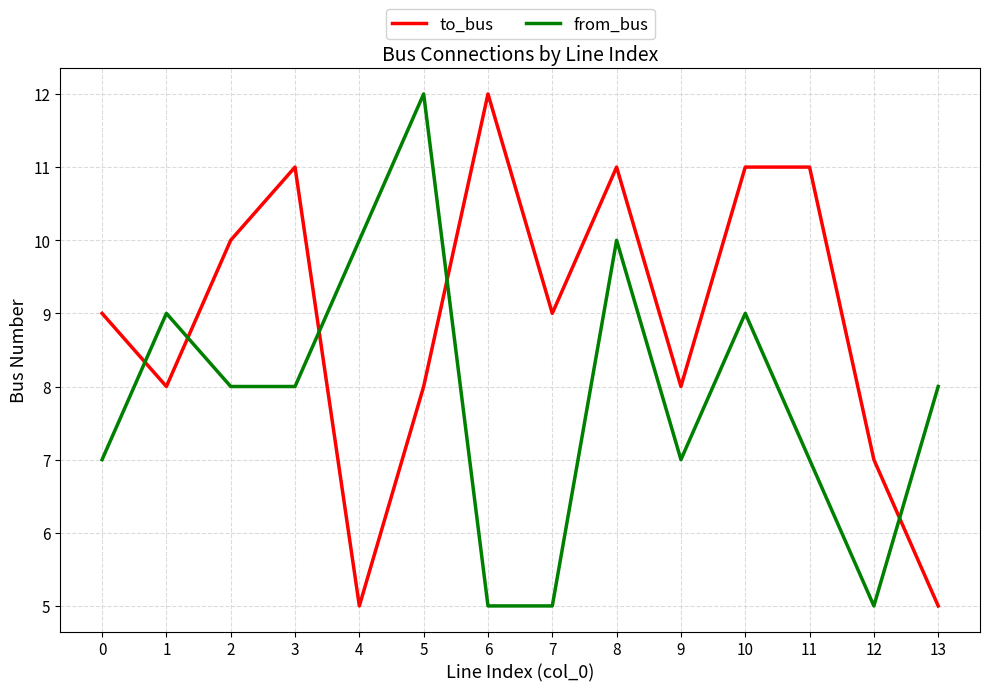

What is the maximum value shown in the chart?

12